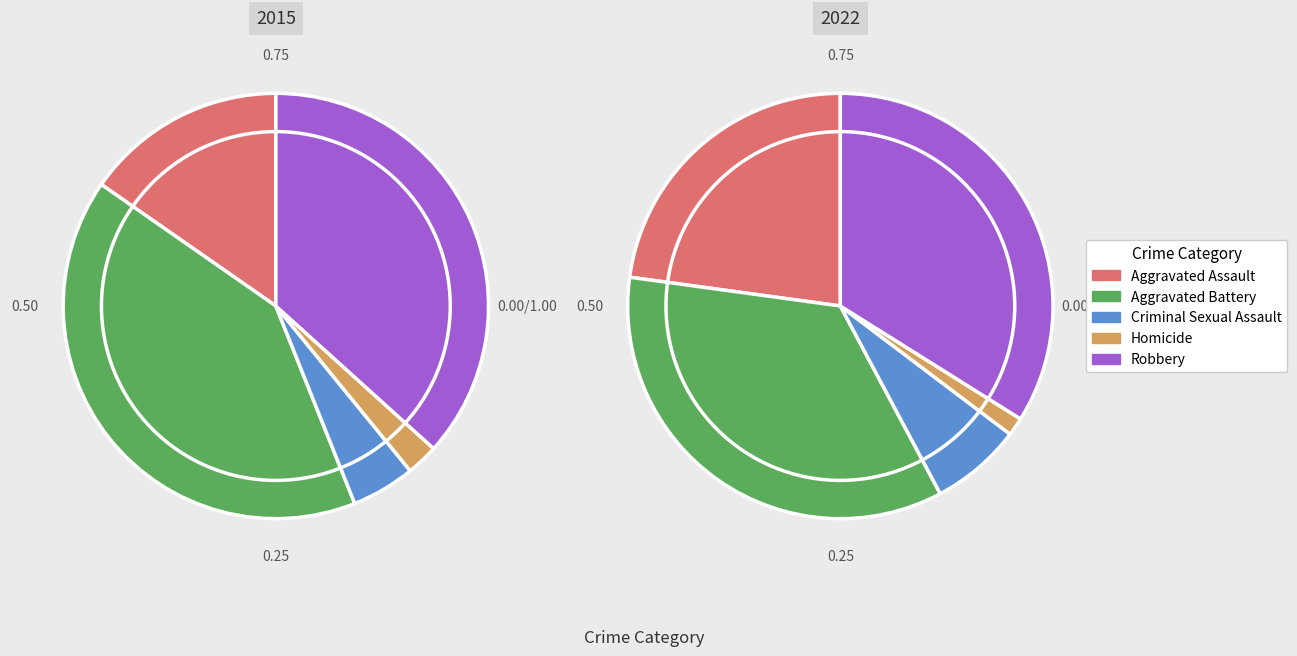

Is Aggravated Assault the majority of the pie?

No